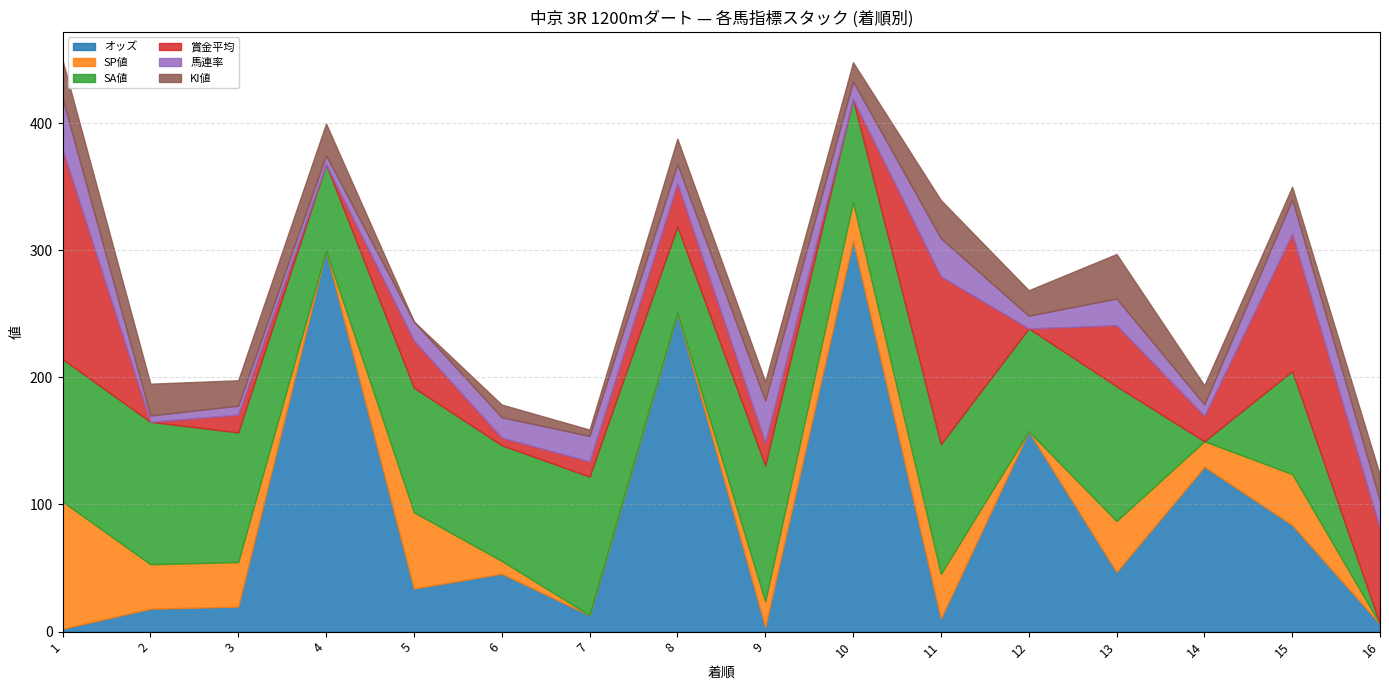

Does the chart display data point markers on the line(s)?

No